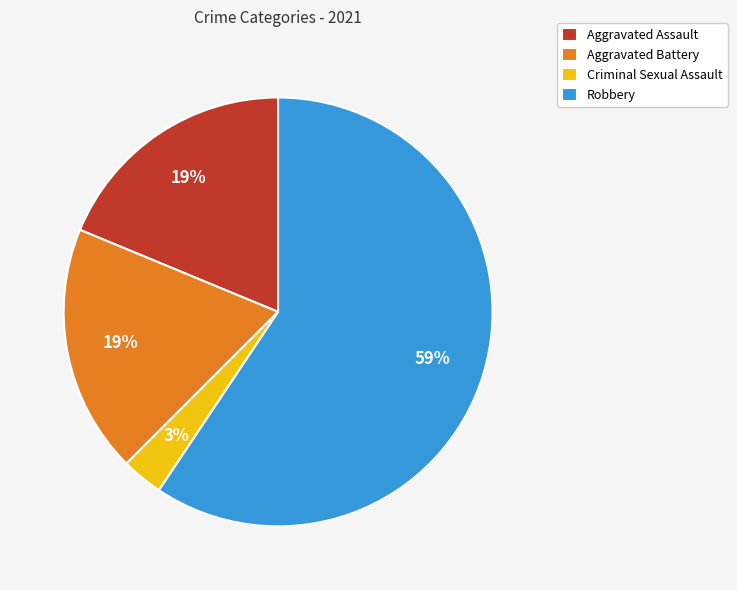

Do Criminal Sexual Assault and Aggravated Assault together represent more than half of the pie?

No